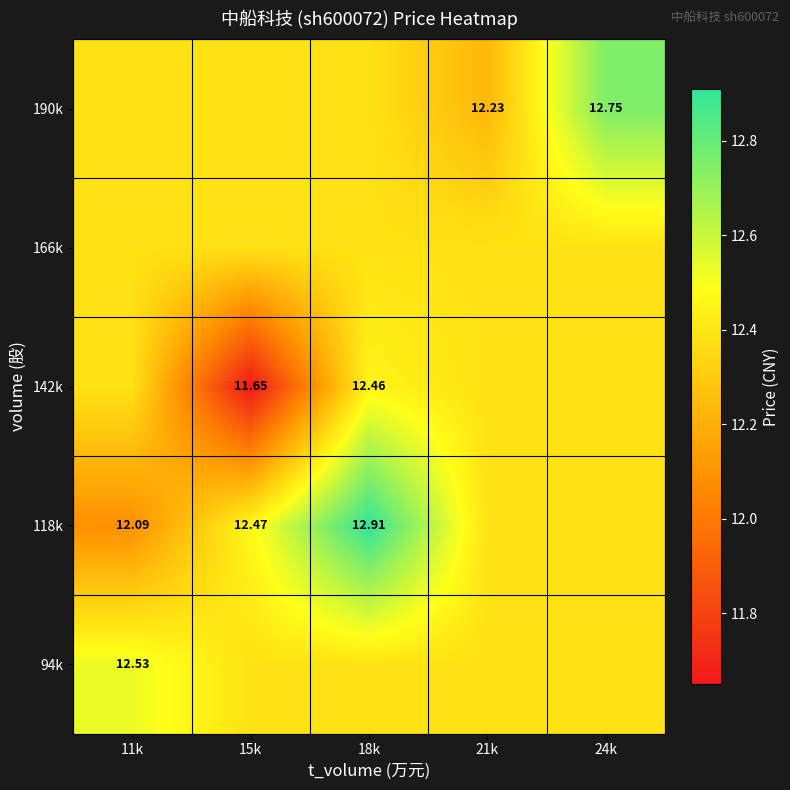

The 118k series shows 18.3 at 21k. True or false?

False